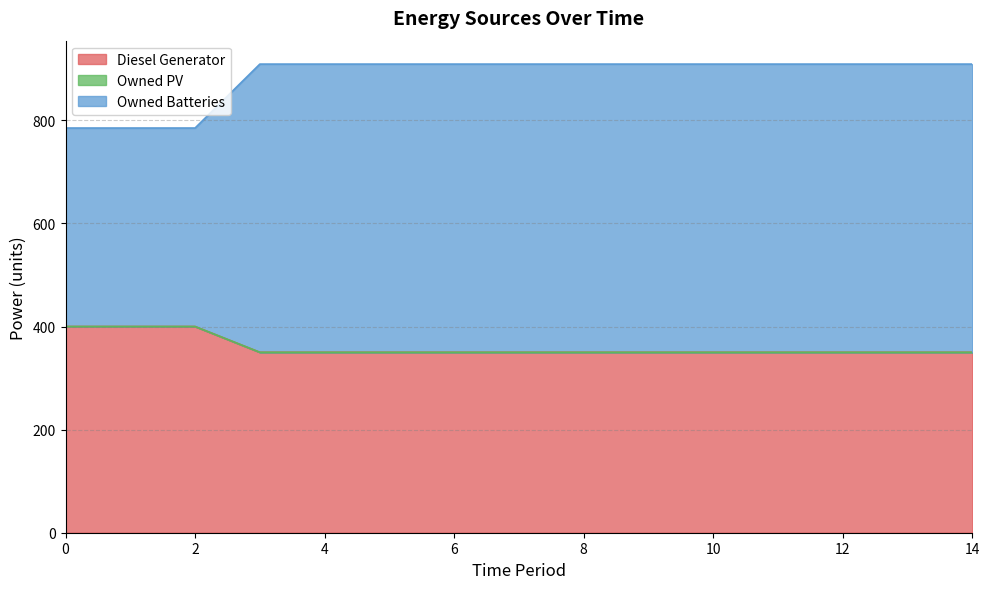

How many data points does each series have?

15